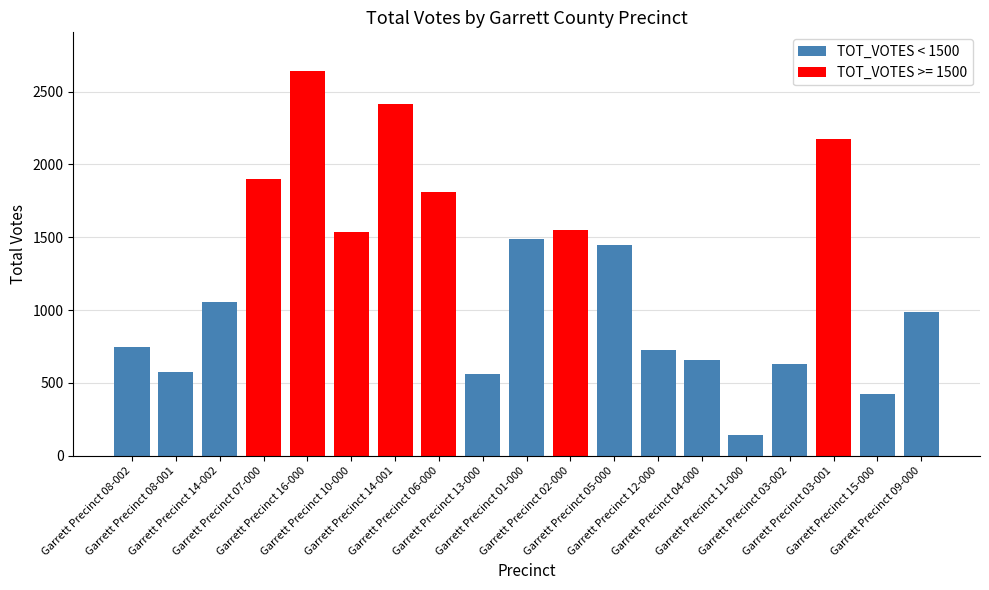

What is the ratio of the value at Garrett Precinct 16-000 to the value at Garrett Precinct 15-000?

6.3